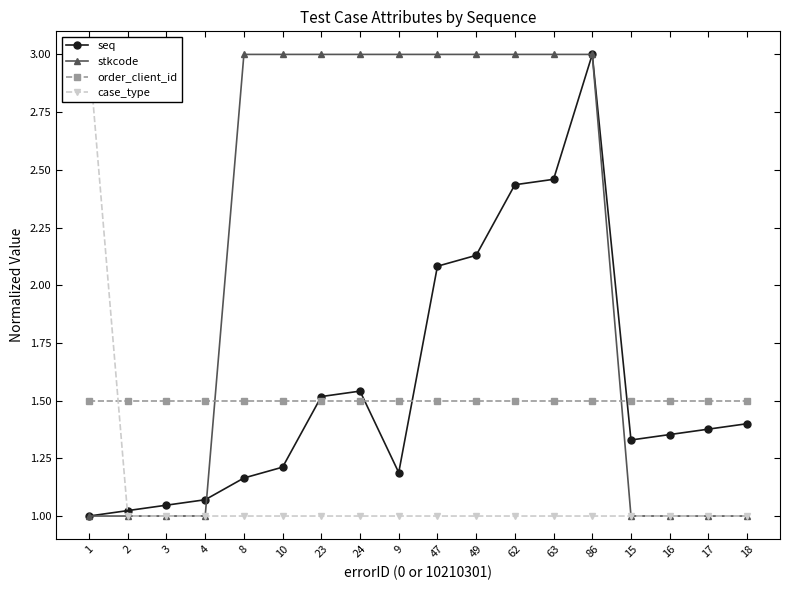

True or false: seq and order_client_id intersect in this chart.

True